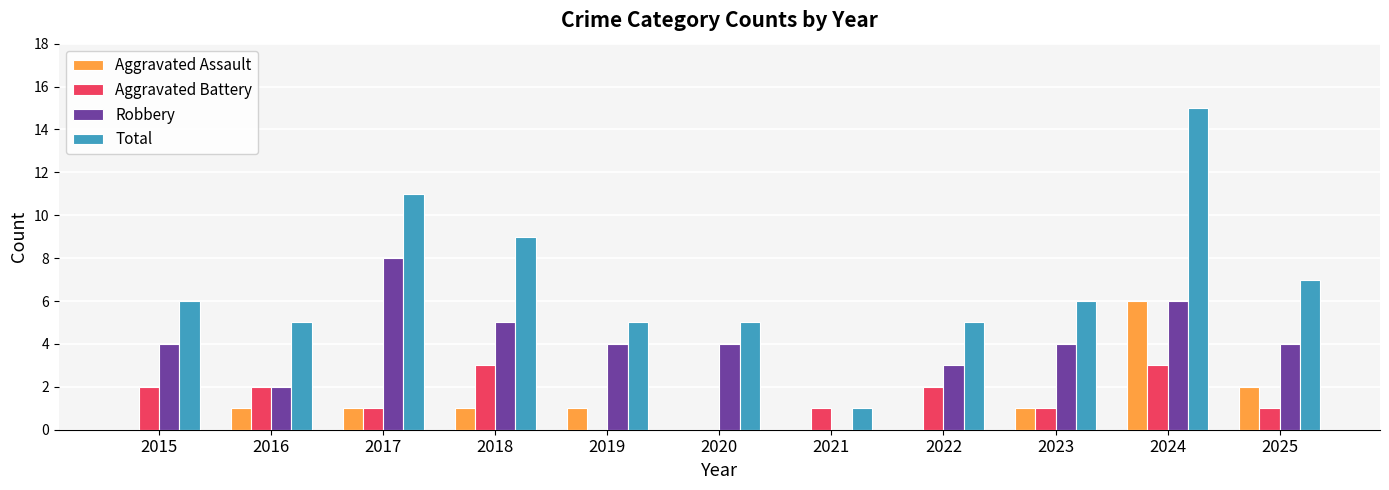

True or false: Robbery has a value of 1 at 2016.

False